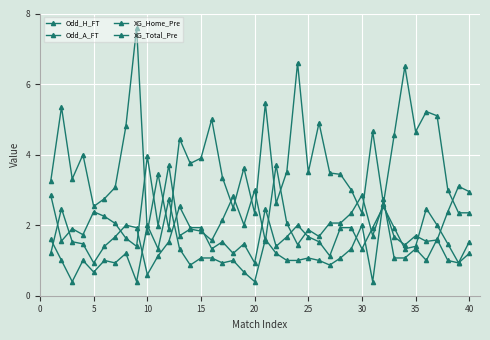

Does the chart have visible grid lines?

Yes